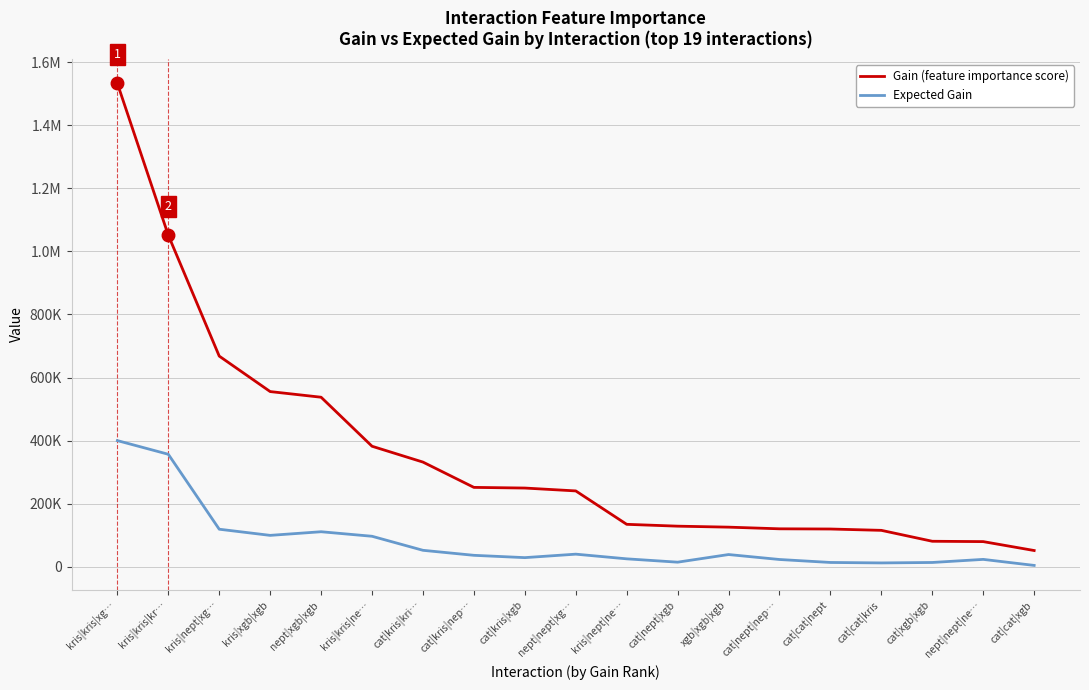

What are all the series names shown in the legend?

Gain (feature importance score), Expected Gain